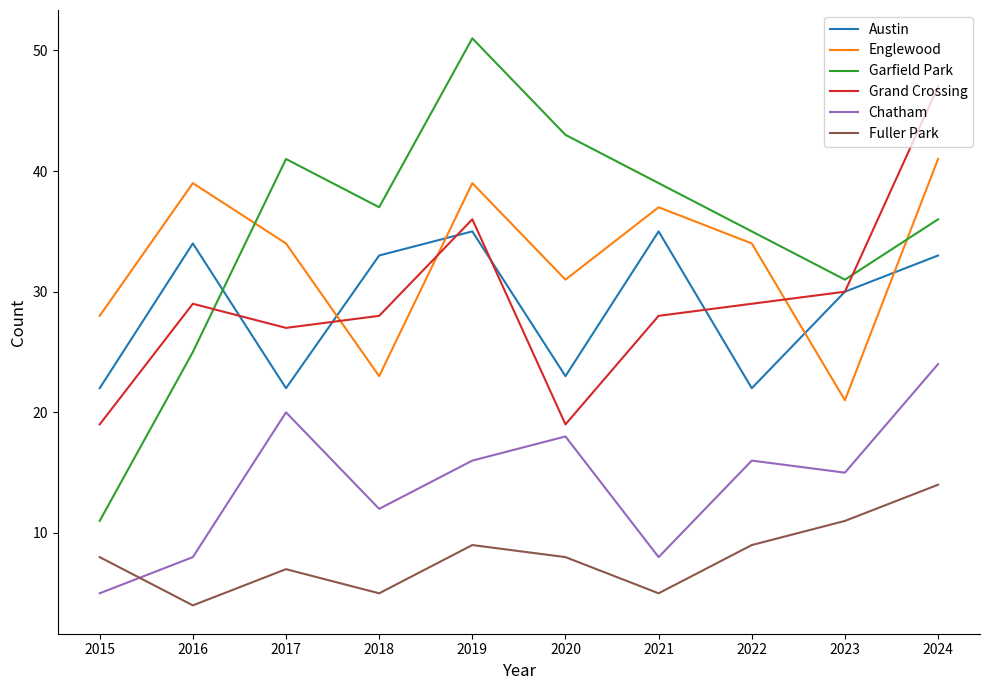

True or false: Grand Crossing and Fuller Park cross at least once.

False